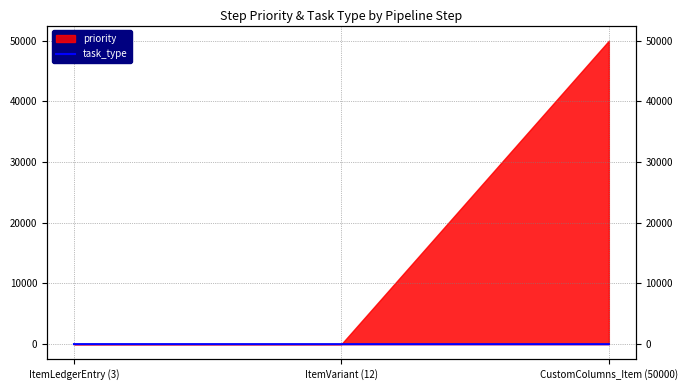

How many lines are shown in the chart?

1